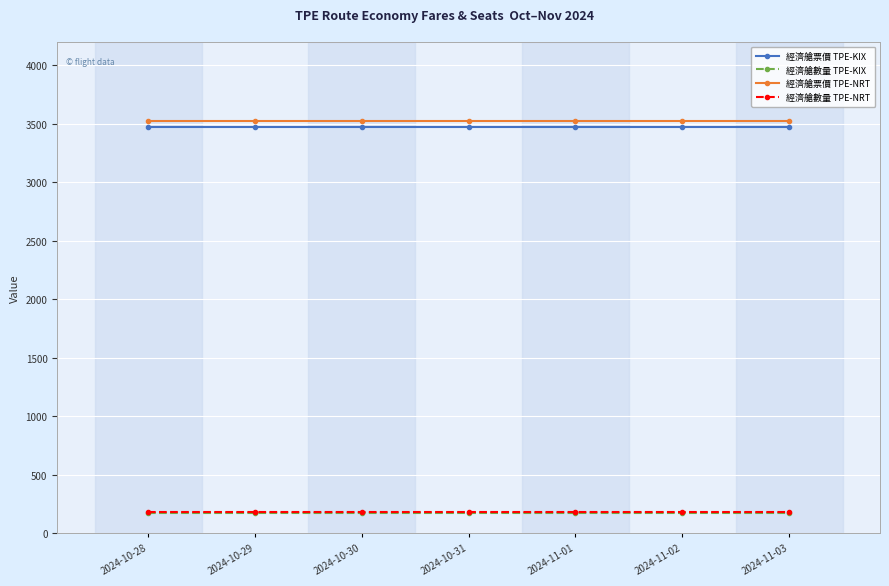

What is the sum of the 經濟艙票價 TPE-KIX values at 2024-10-30 and 2024-11-03?

6938